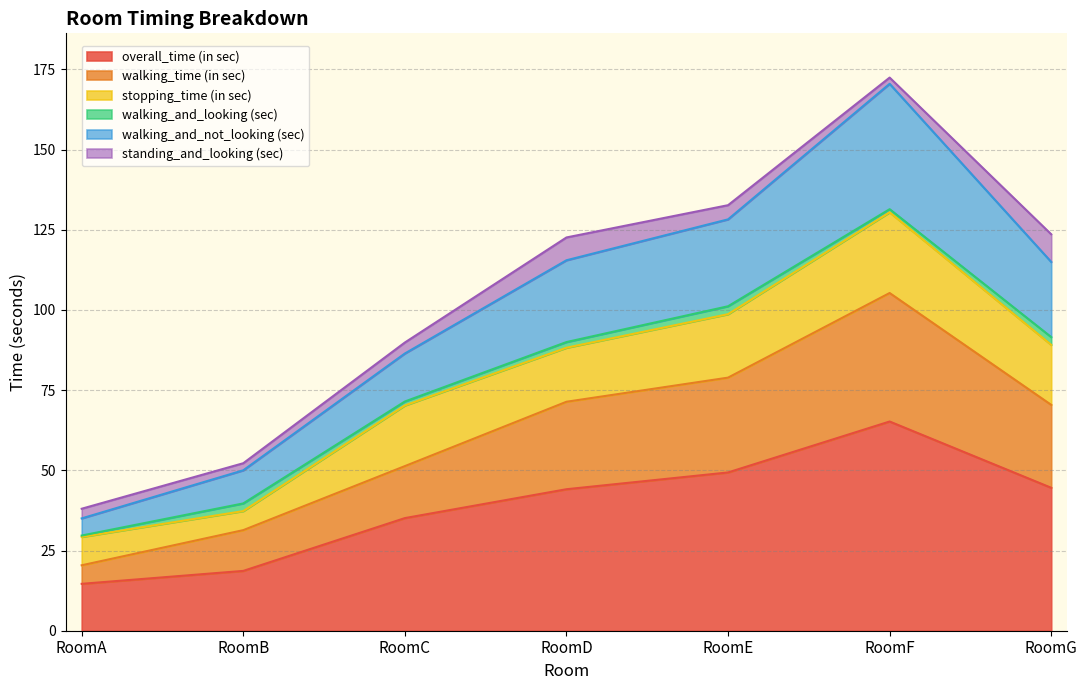

The overall_time (in sec) series shows 74.4 at RoomD. True or false?

False